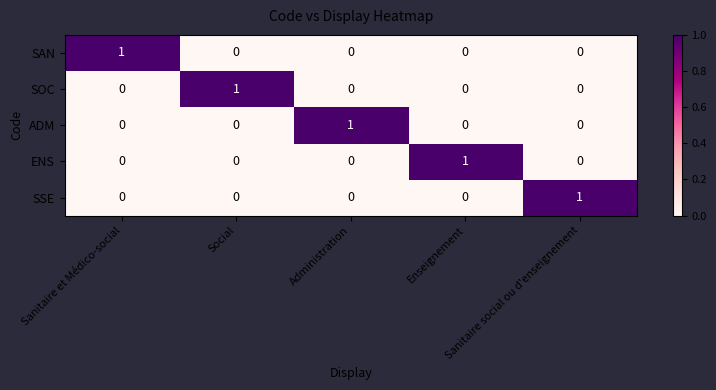

What is the spread (max minus min) of values at Administration?

1